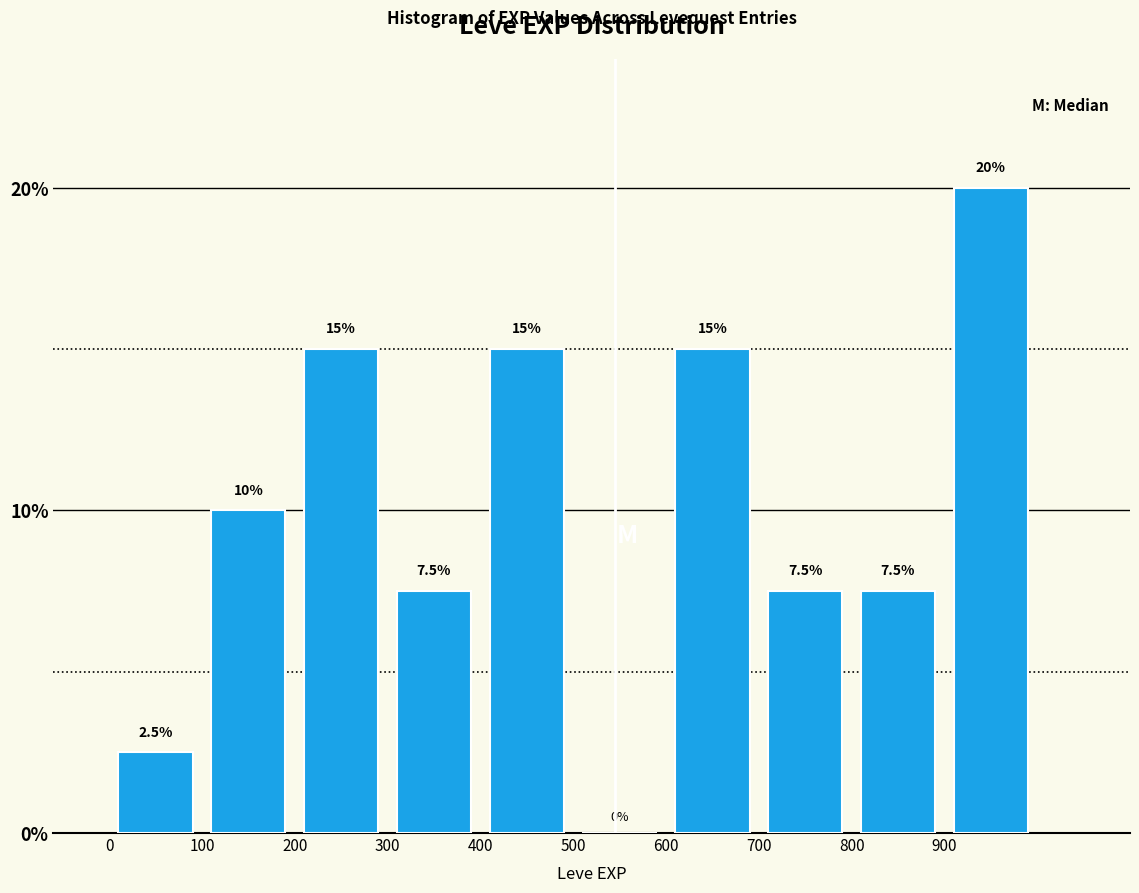

How tall is the bar that spans 0 to 100 on the x-axis?

2.5